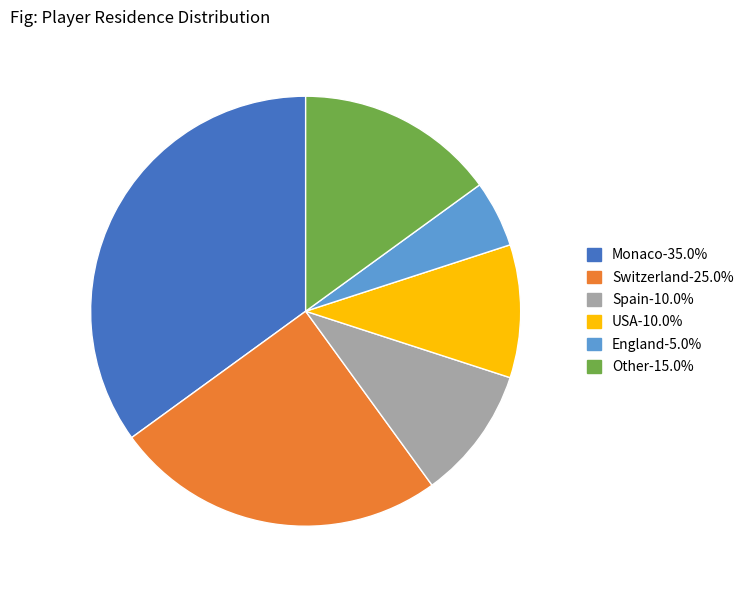

Does any single category account for the majority?

No